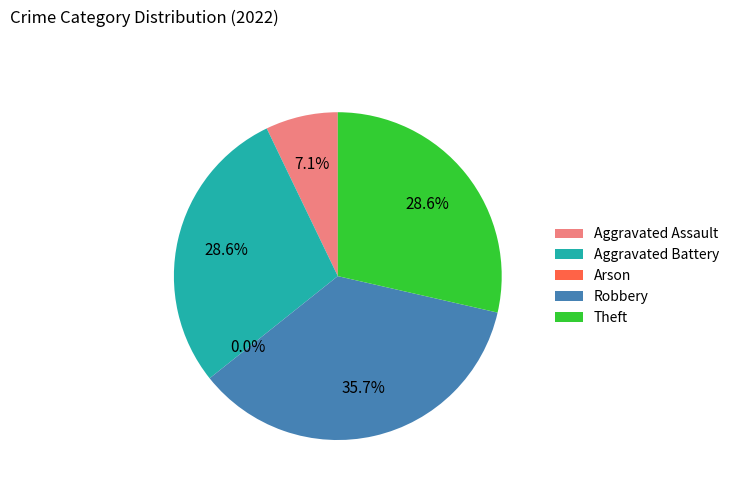

What percentage is the Aggravated Battery slice, to the nearest percent?

29%